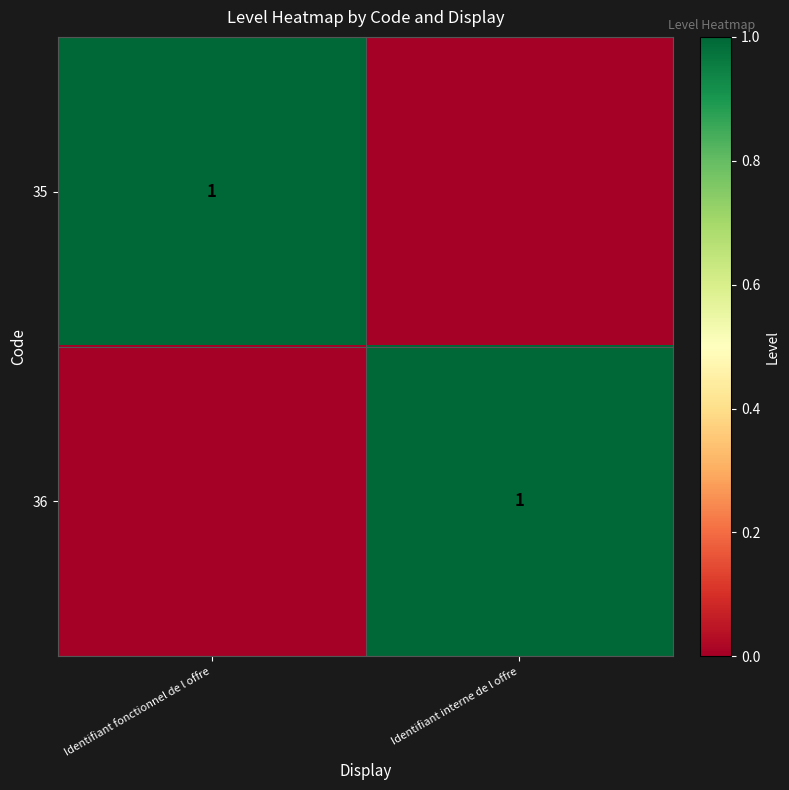

Is it true that 36 equals 1 at Identifiant interne de l offre?

True